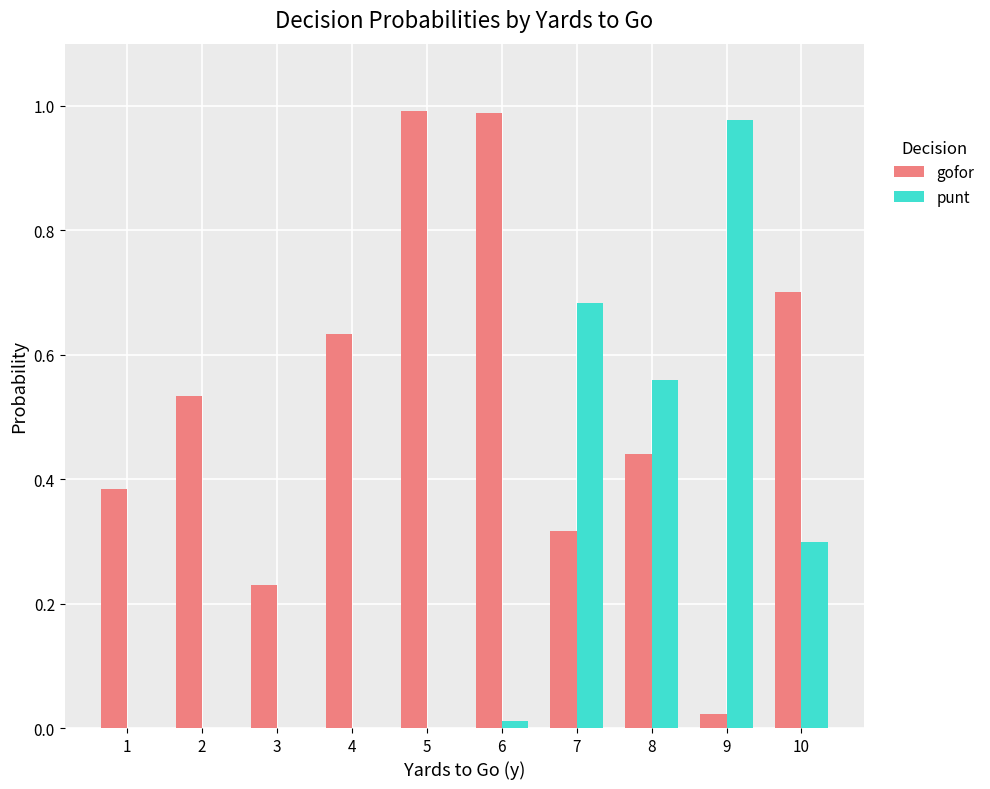

How many groups of bars are there?

10